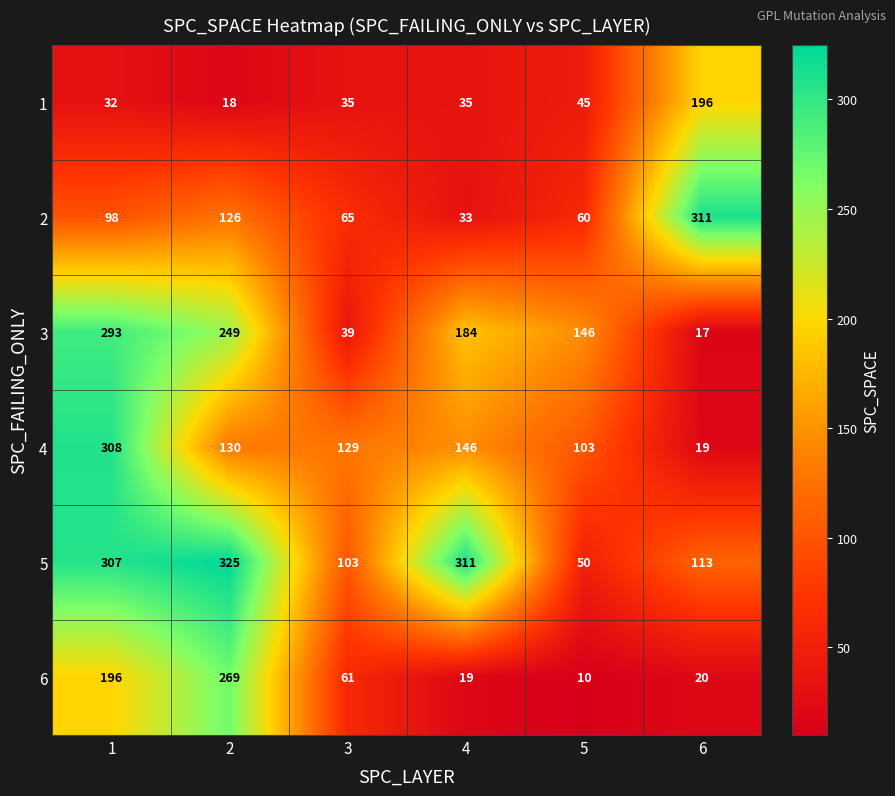

Rank the series at 1 from highest to lowest value.

4, 5, 3, 6, 2, 1